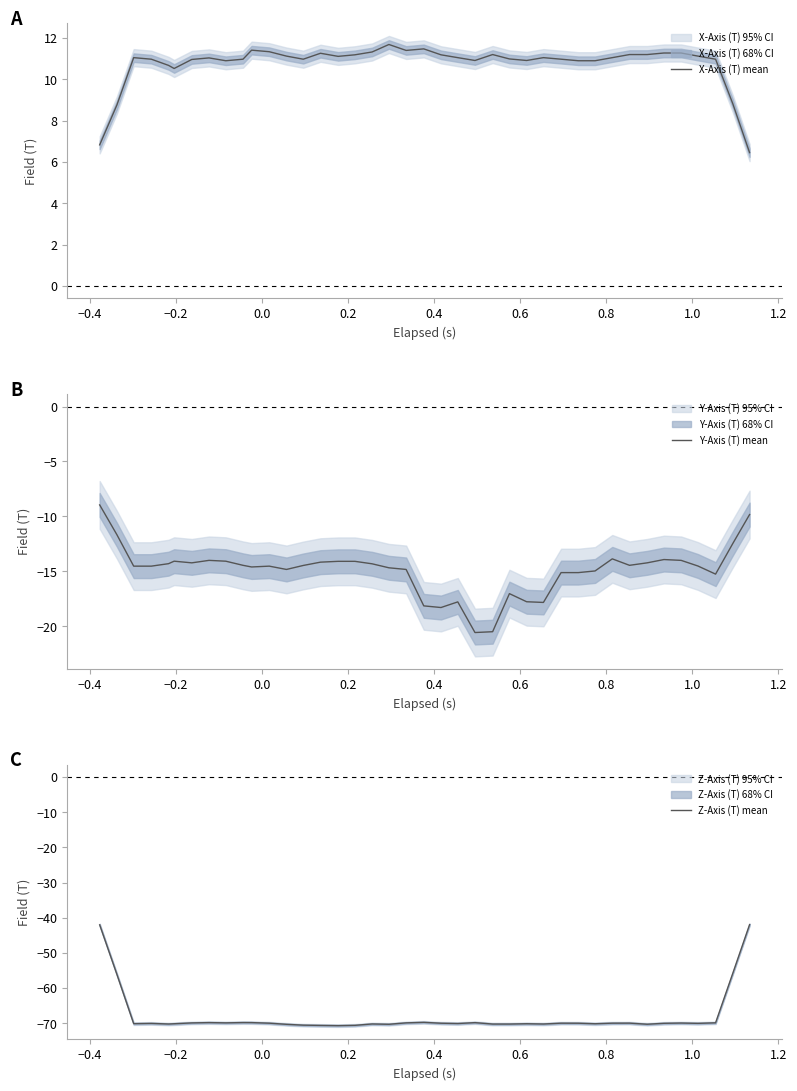

What is the lowest value of the Z-Axis (T) mean series?

-70.7